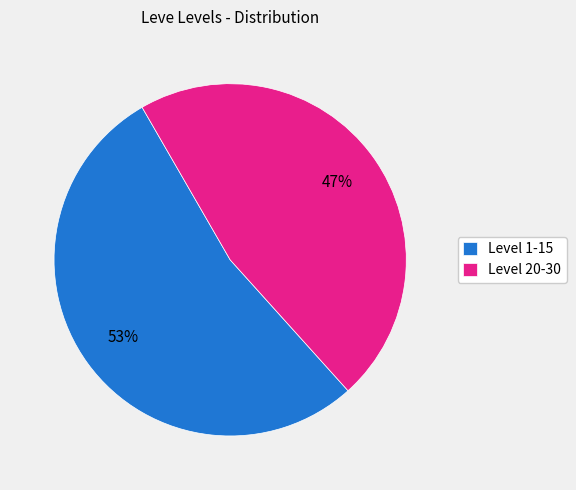

Rank the categories by value from highest to lowest.

Level 1-15, Level 20-30